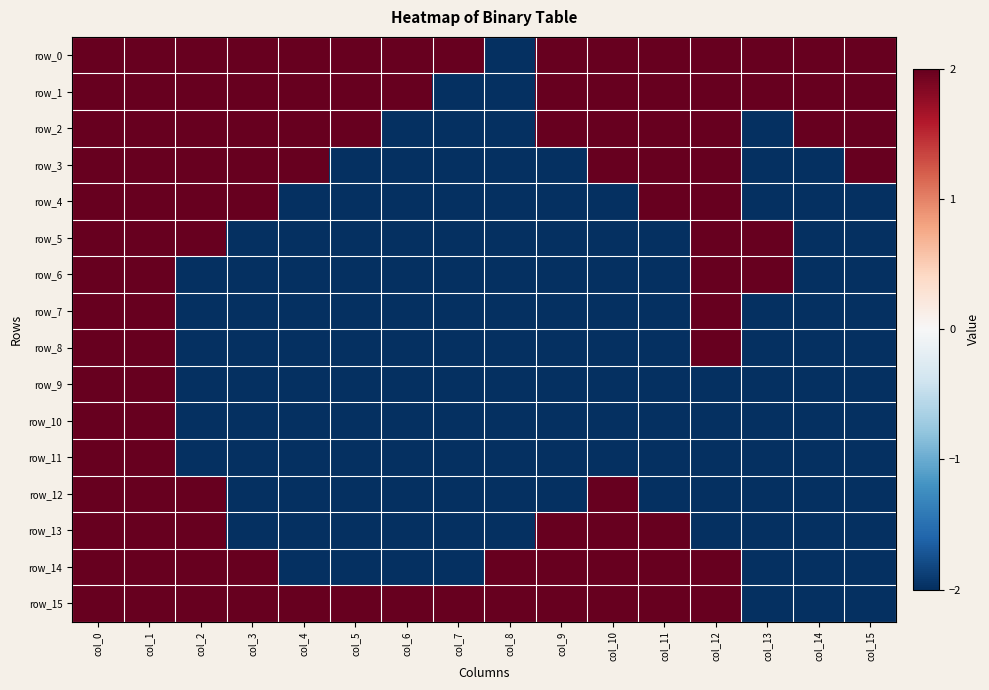

What is the difference between the second highest and minimum values in the row_7 series?

4